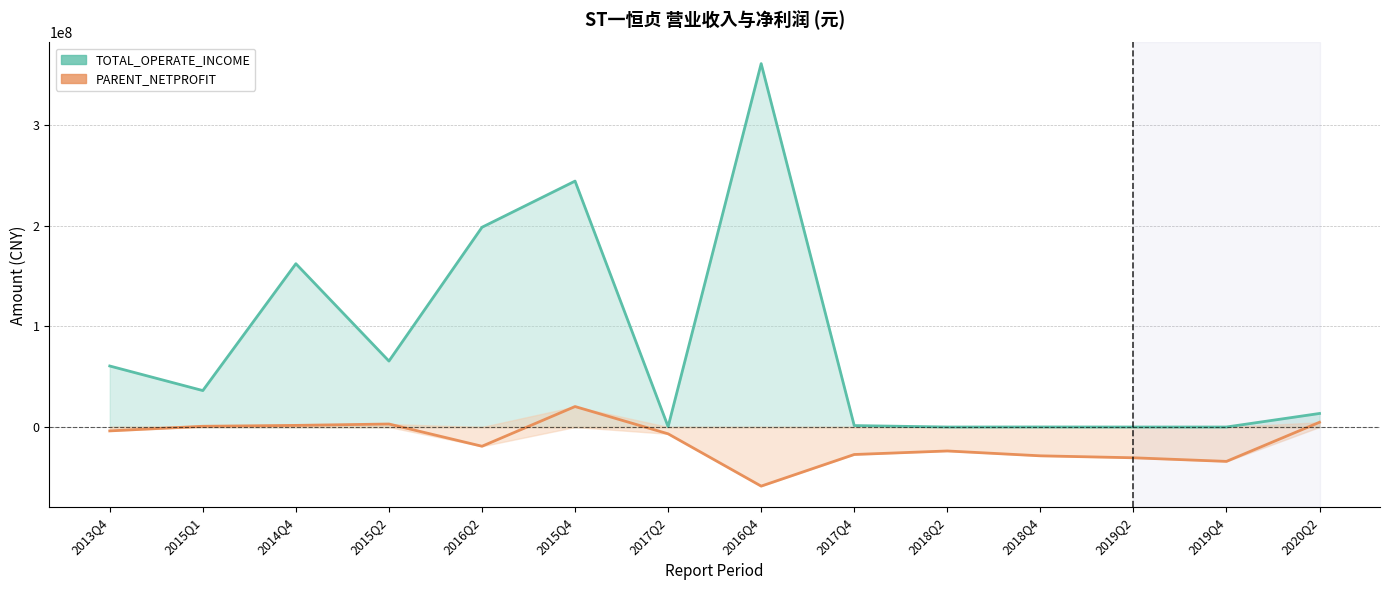

Reading left to right, what are all the values shown in this chart?

TOTAL_OPERATE_INCOME: 2013Q4=60673118.9	2015Q1=36236167.2	2014Q4=162378087.2	2015Q2=65572585.9	2016Q2=198613635.4	2015Q4=244516537.3	2017Q2=340430.9	2016Q4=361315273.6	2017Q4=1429953.6	2018Q2=9997.4	2018Q4=57270.1	2019Q2=0.0	2019Q4=11800.0	2020Q2=13473748.5
PARENT_NETPROFIT: 2013Q4=-3850911.5	2015Q1=743202.6	2014Q4=1620288.3	2015Q2=2990112.5	2016Q2=-19115002.1	2015Q4=20363240.1	2017Q2=-6761838.5	2016Q4=-58756300.5	2017Q4=-27322092.1	2018Q2=-23806619.8	2018Q4=-28637100.5	2019Q2=-30587284.9	2019Q4=-34172254.5	2020Q2=4711702.8